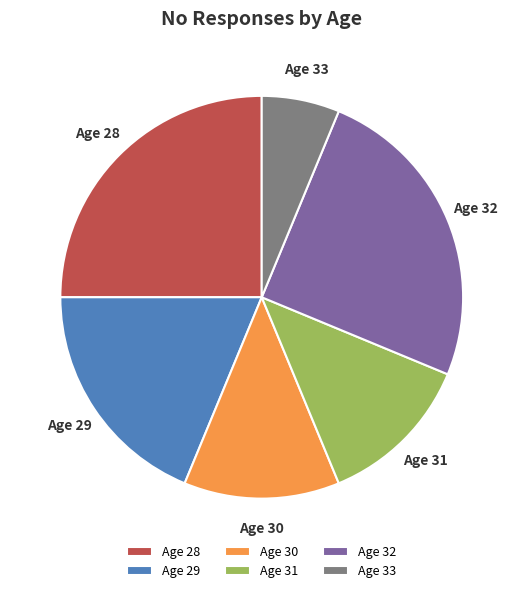

What portion of the pie excludes Age 28?

75.0%